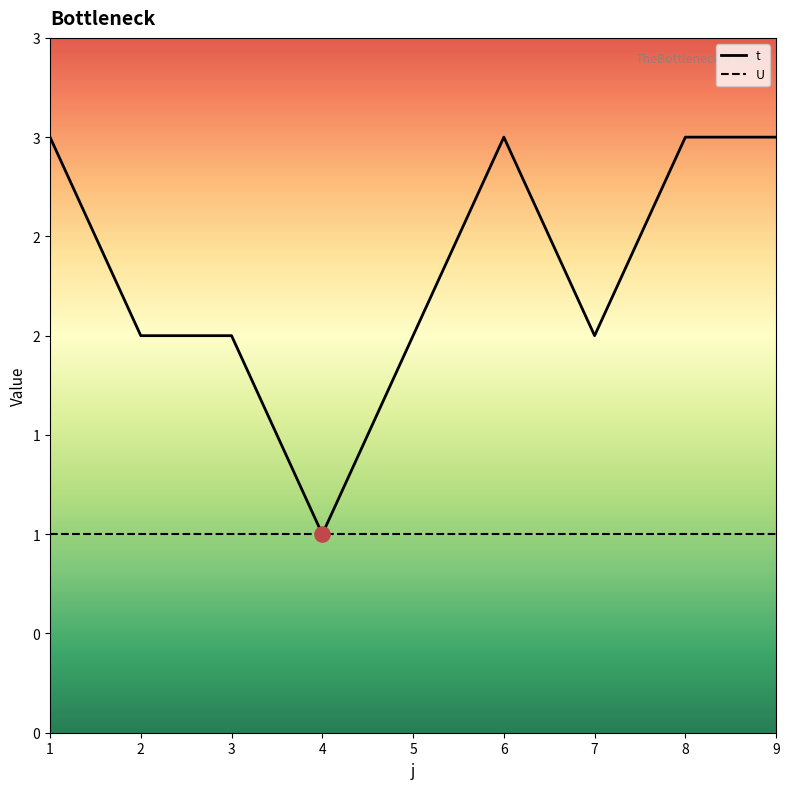

What is the change in value from 1 to 4?

-2